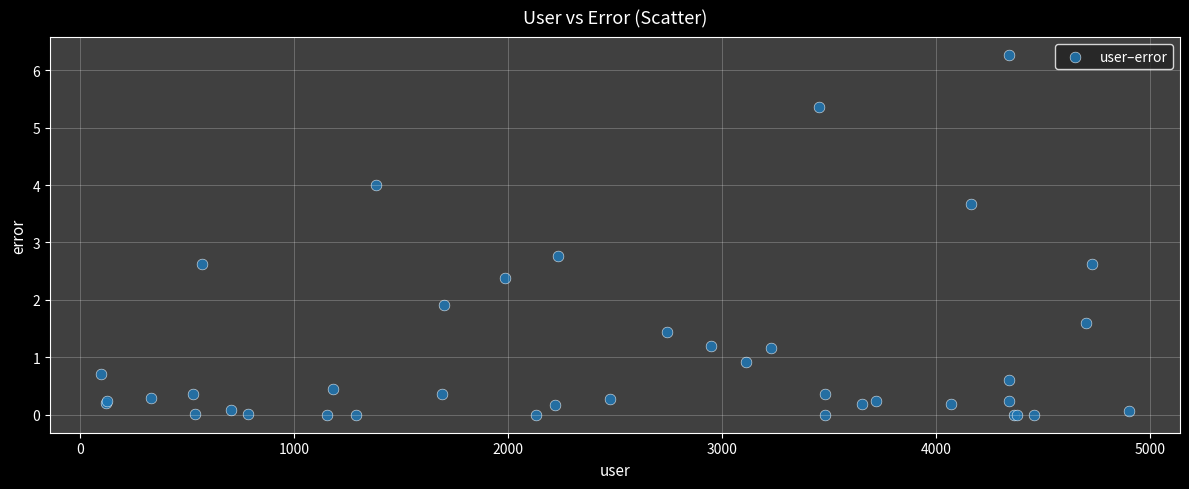

What Y value in the scatter plot is closest to 3?

2.8